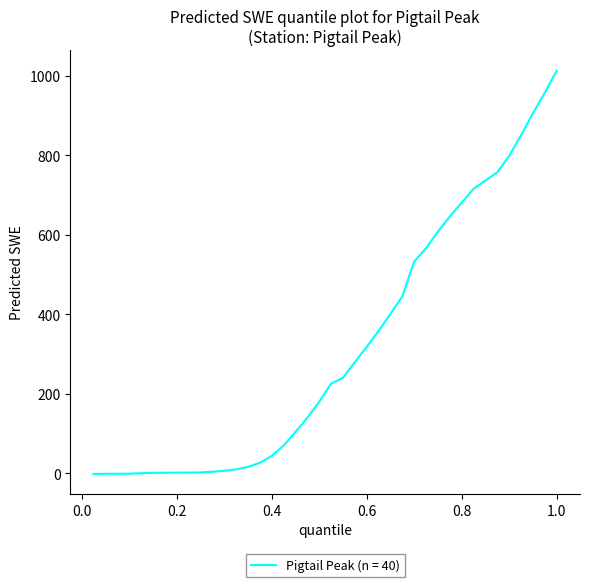

What is the difference between the maximum and minimum values?

1014.2